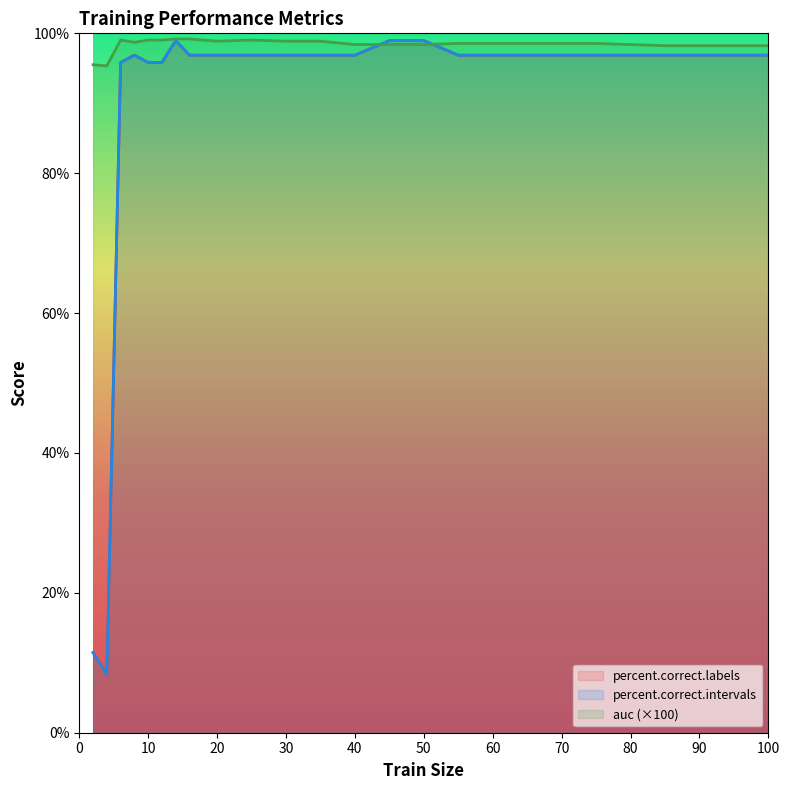

At 85, list the series in order from largest to smallest.

auc, percent.correct.labels, percent.correct.intervals